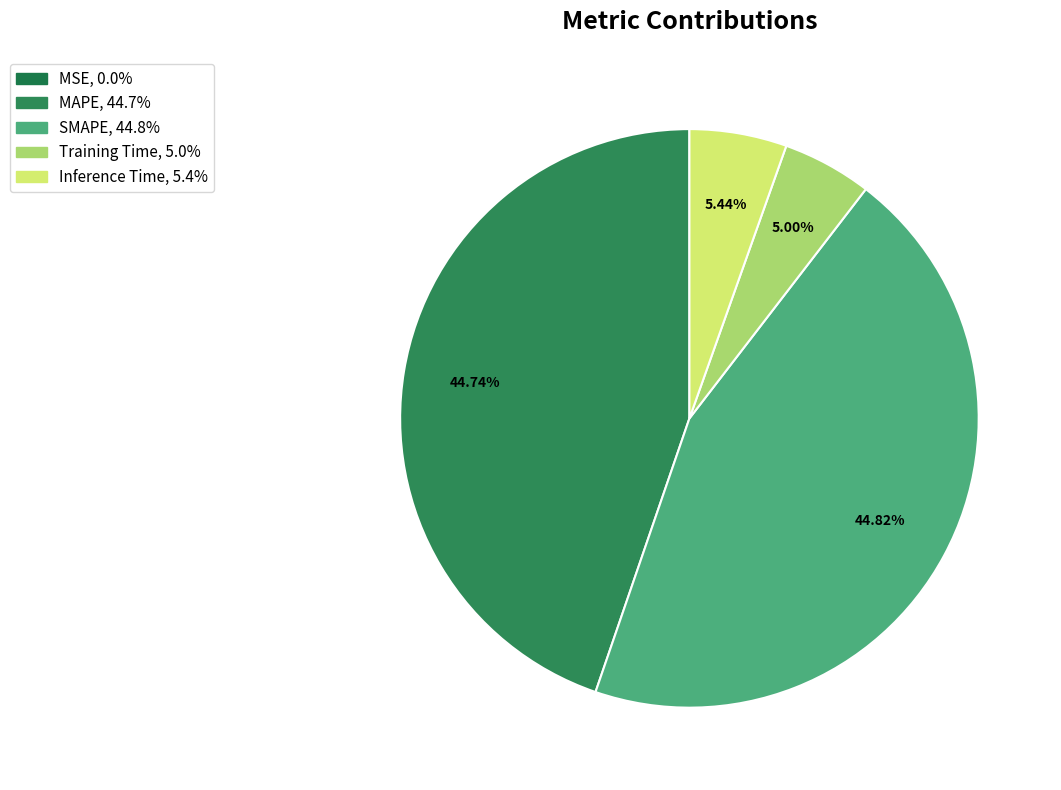

Combined, what portion of the pie is Inference Time and SMAPE?

50.3%